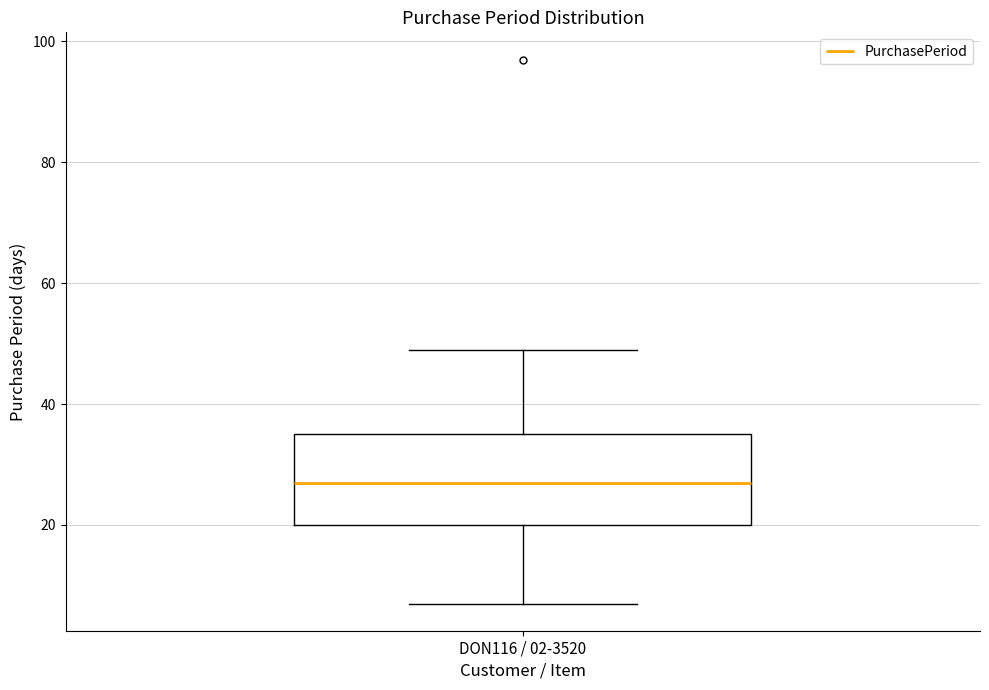

Read this box plot against the y-axis: the position of the median line, the range covered by the box, and the ends of both whiskers. The values are not printed on the chart, so give them approximately, as read against the axis.

median 28, box 20 to 36, whiskers 8 to 50